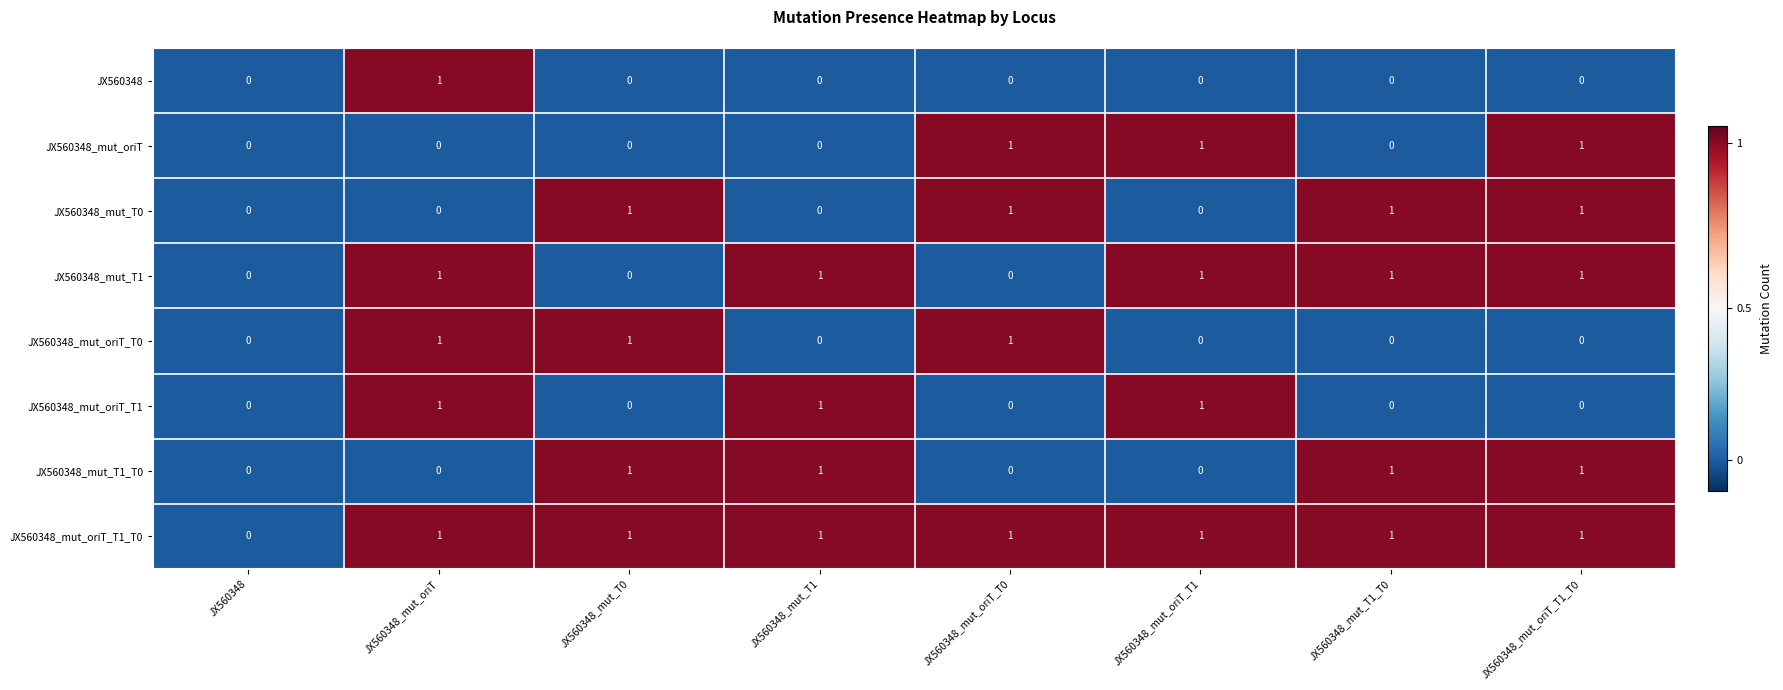

How many JX560348_mut_oriT_T1 values are between 0 and 1?

8